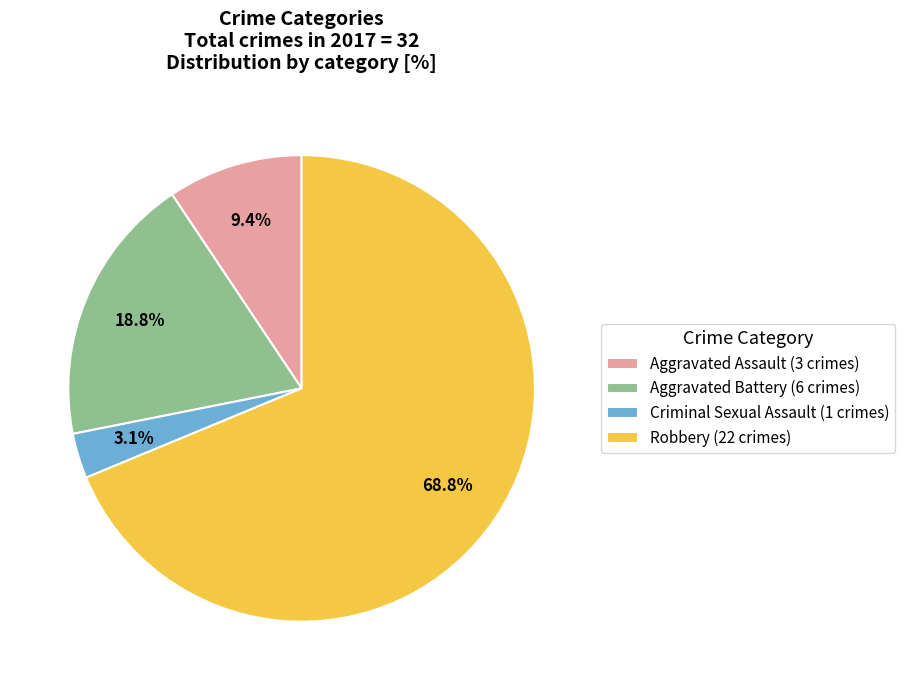

To the nearest percent, what is the difference between the largest and smallest slice percentages?

66%